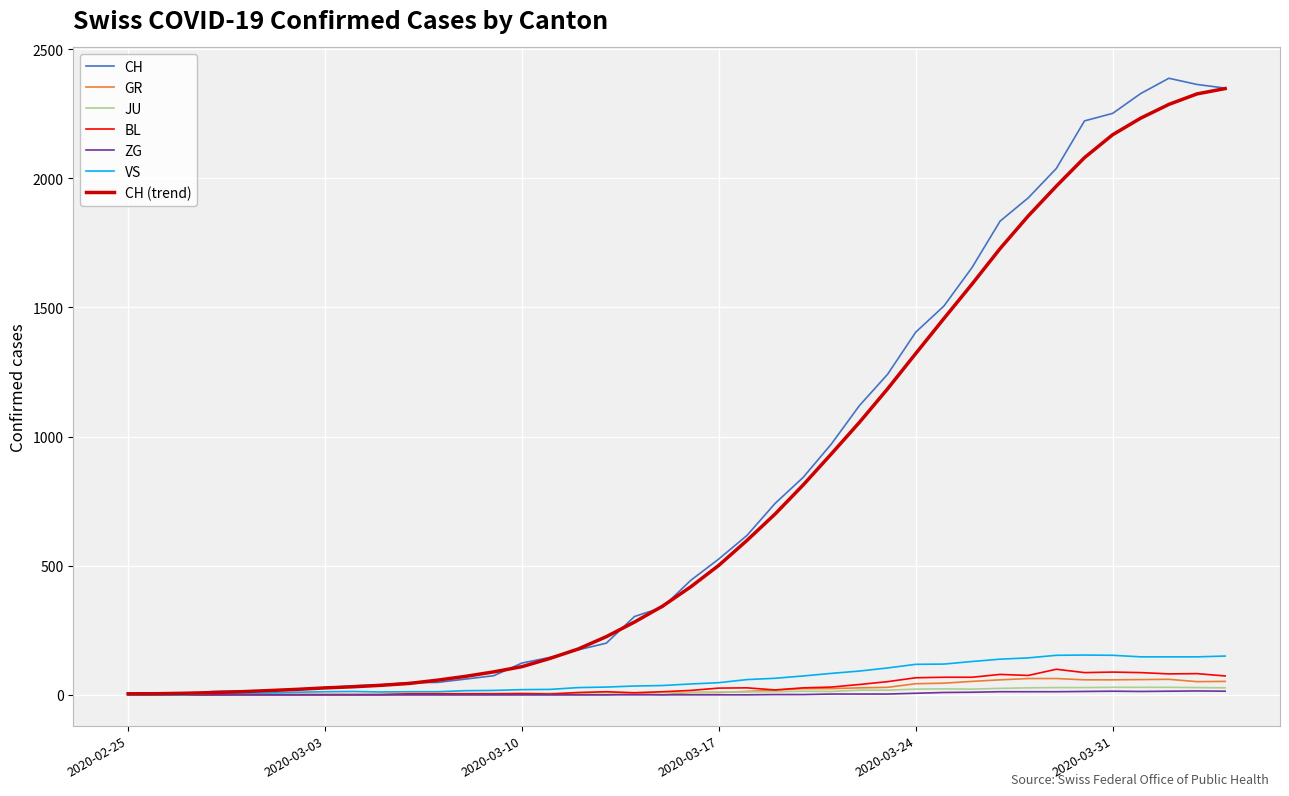

What is the maximum value shown in the chart?

2387.0